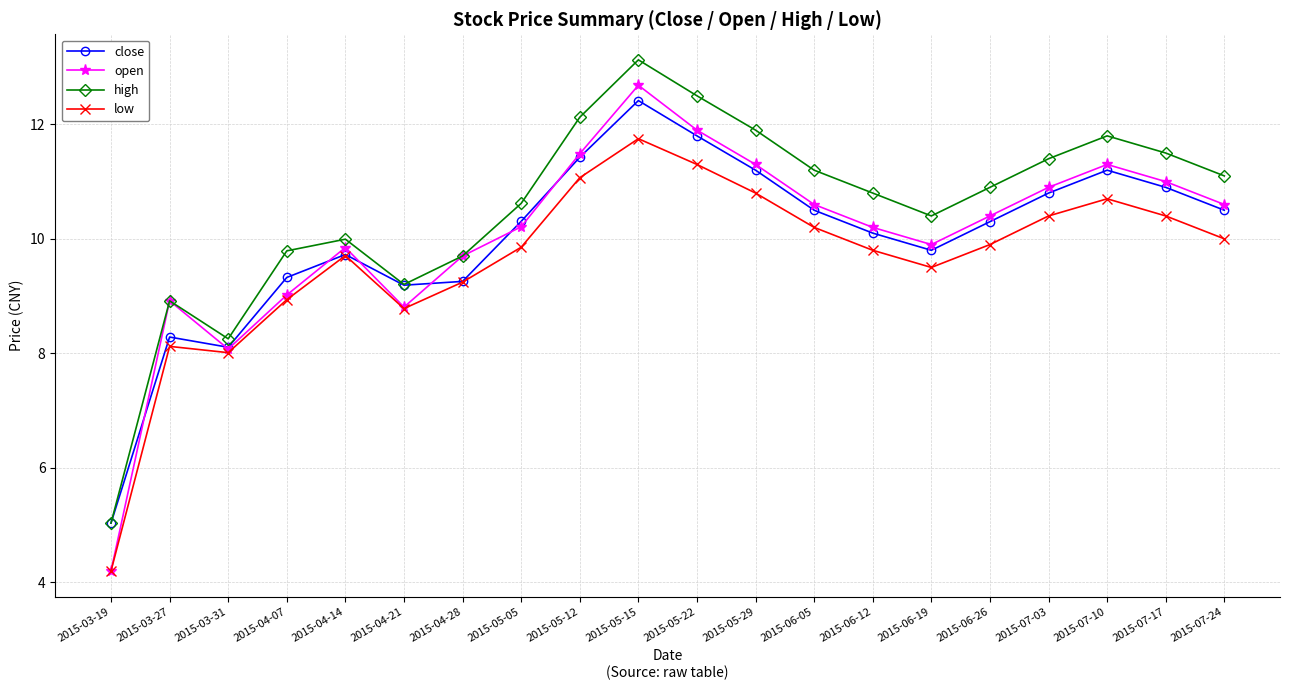

What are all the series names shown in the legend?

close, open, high, low